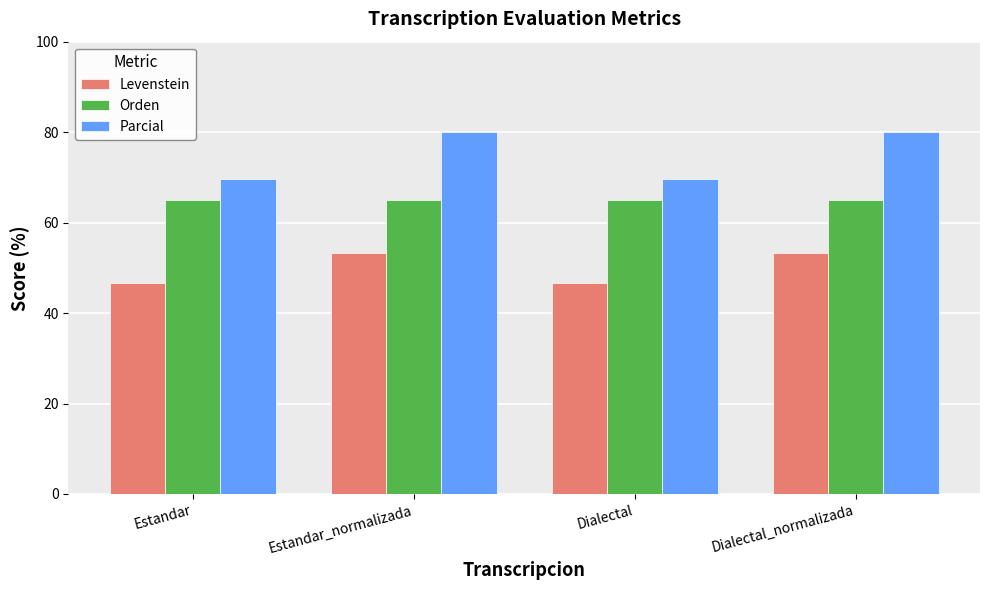

What value does the Levenstein series have at Estandar_normalizada?

53.3